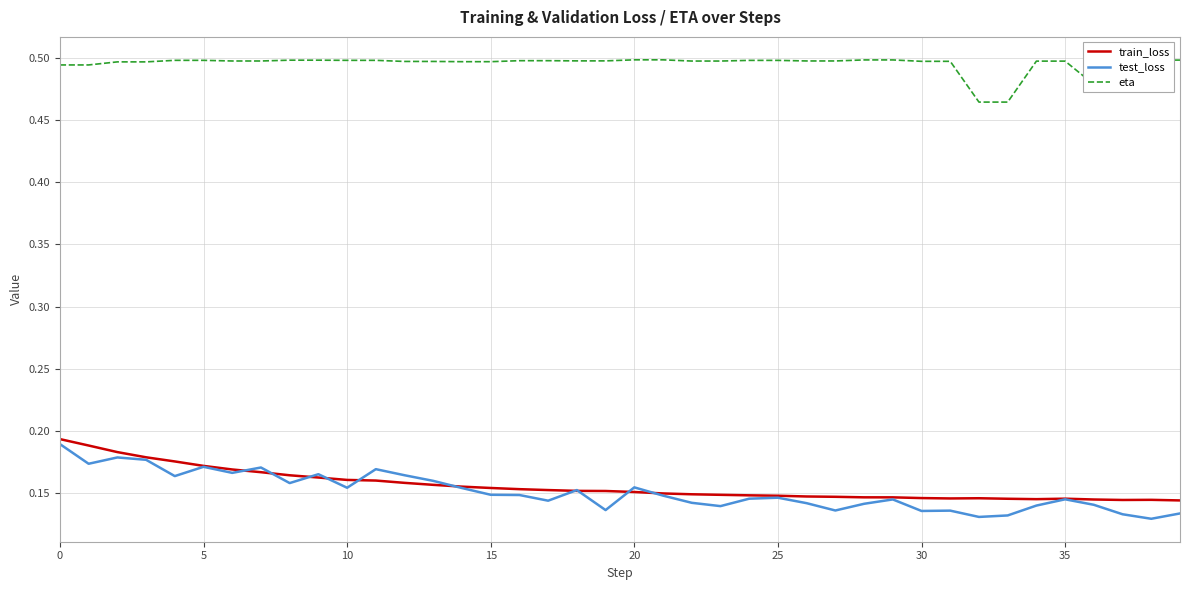

Count the eta values in the range 0 to 1.

40